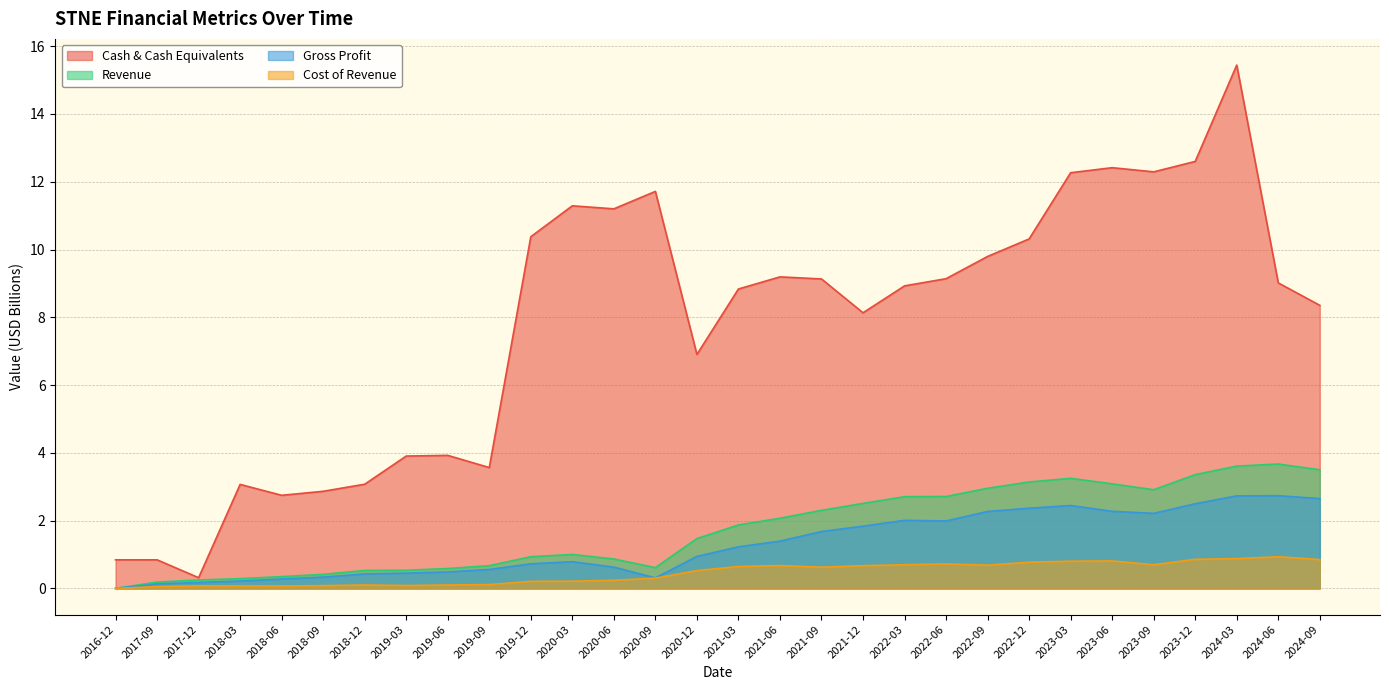

True or false: Revenue and Cost of Revenue cross at least once.

False